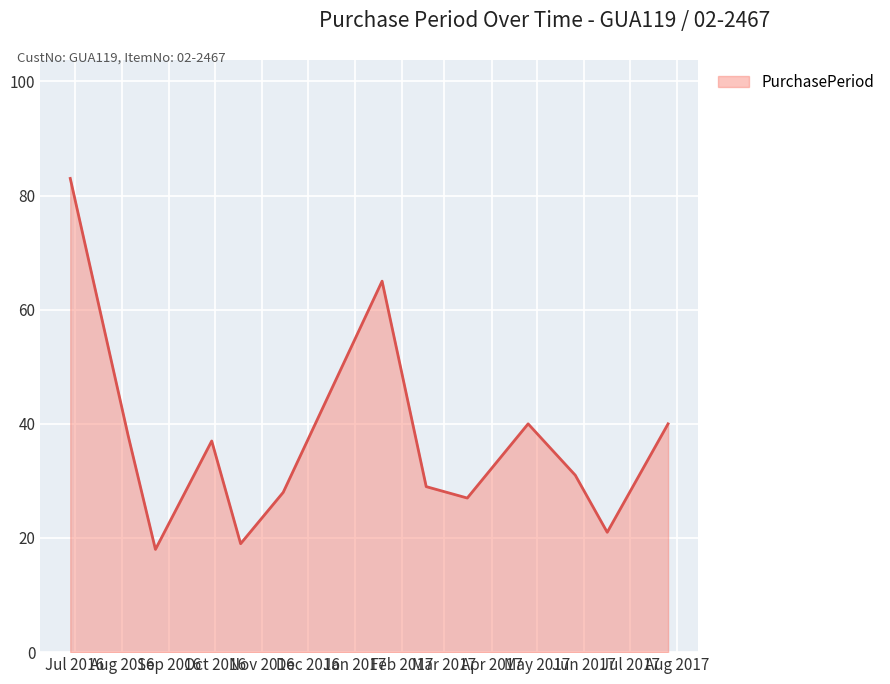

What is the maximum value shown in the chart?

83